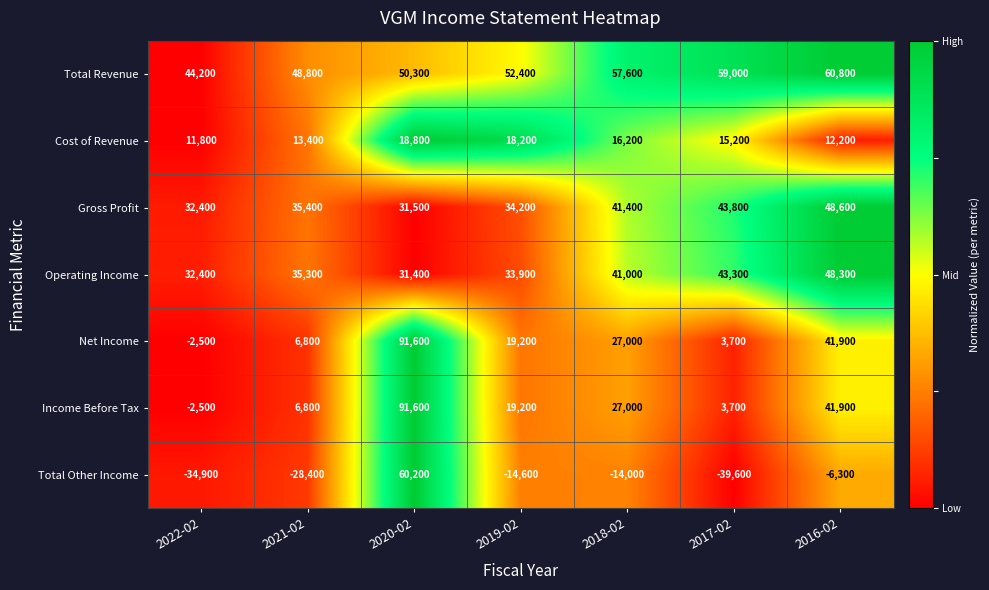

What is the average value of the Cost of Revenue series?

15114